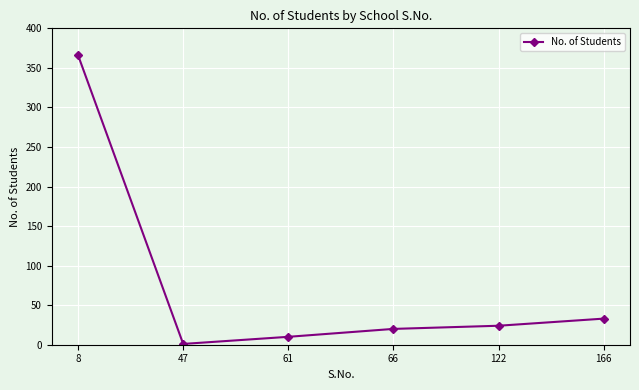

The value at 122 is 42. True or false?

False